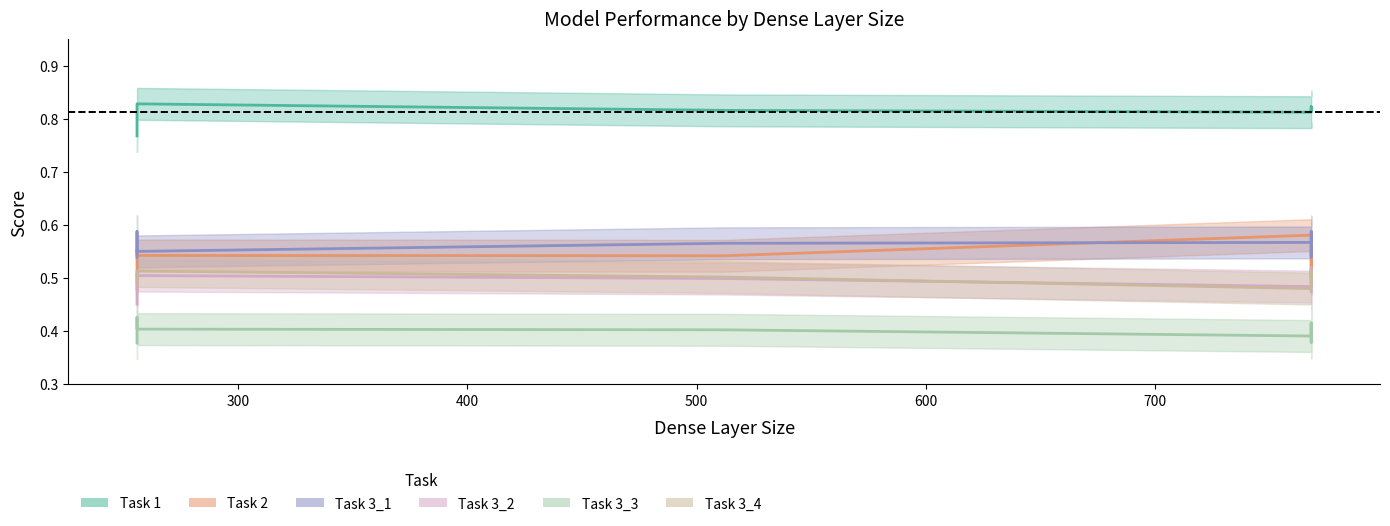

Does the chart have visible grid lines?

No